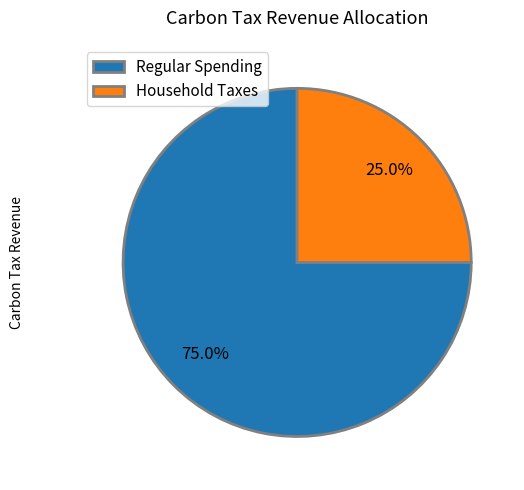

What percentage do Regular Spending and Household Taxes together represent?

100.0%